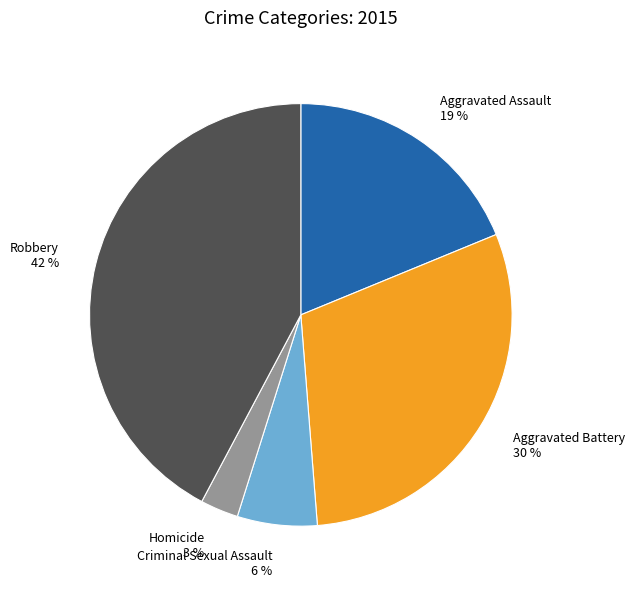

Is the sum of Homicide and Aggravated Battery greater than half?

No